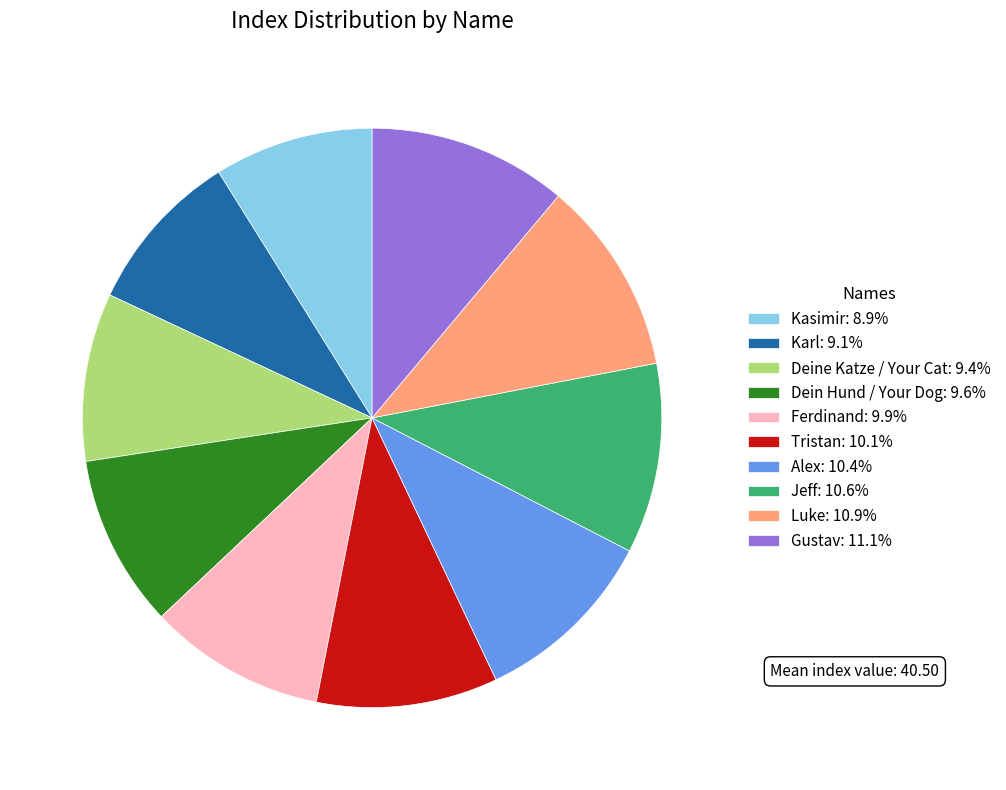

How many segments does this pie chart have?

10